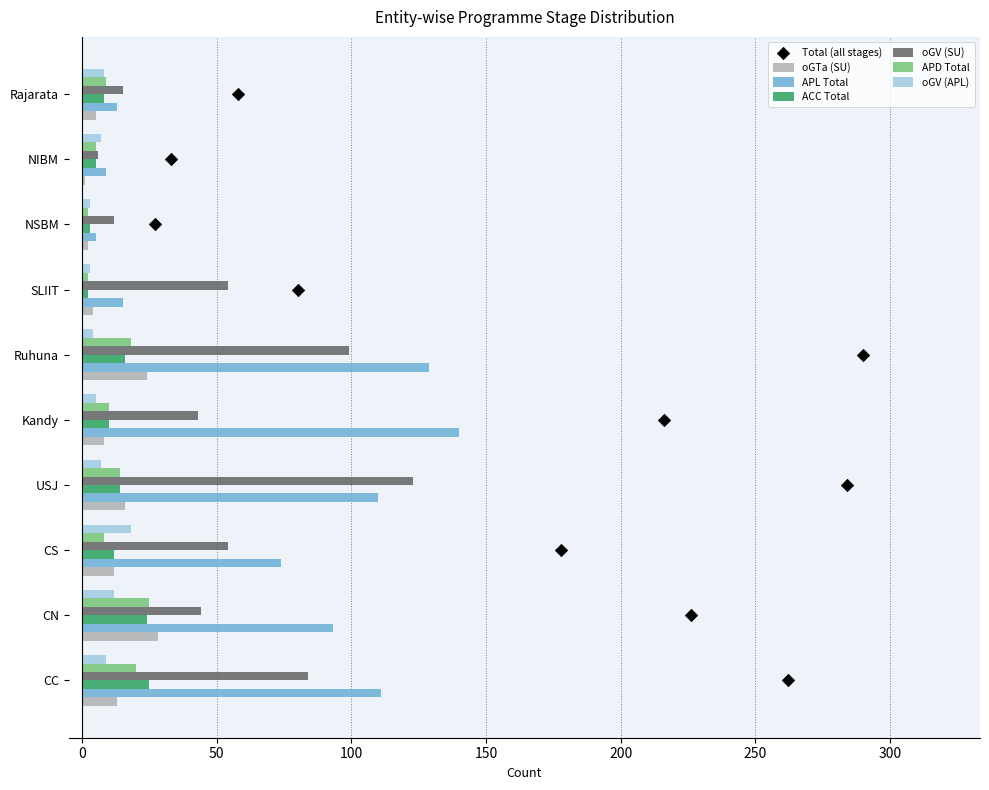

What is the total value across all series at CC?

262